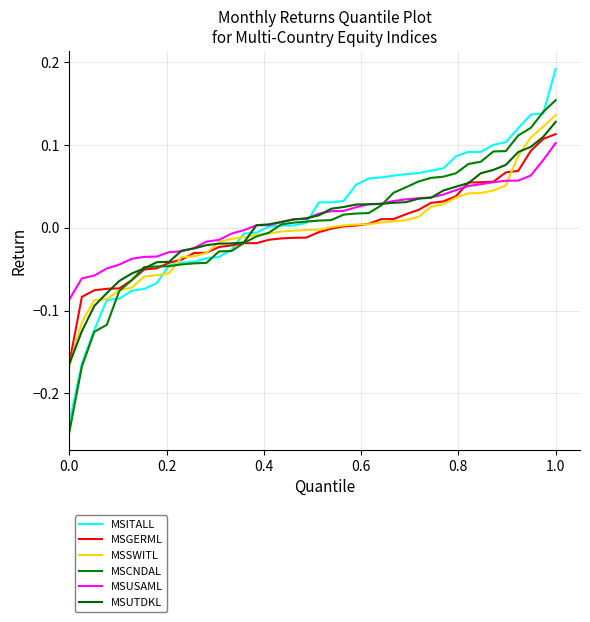

What is the difference between the maximum and second lowest values in the MSCNDAL series?

0.3